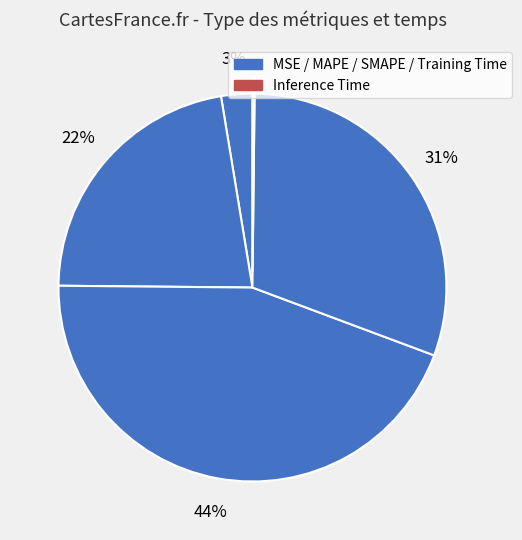

To the nearest percent, what is the difference between the largest and smallest slice percentages?

44%